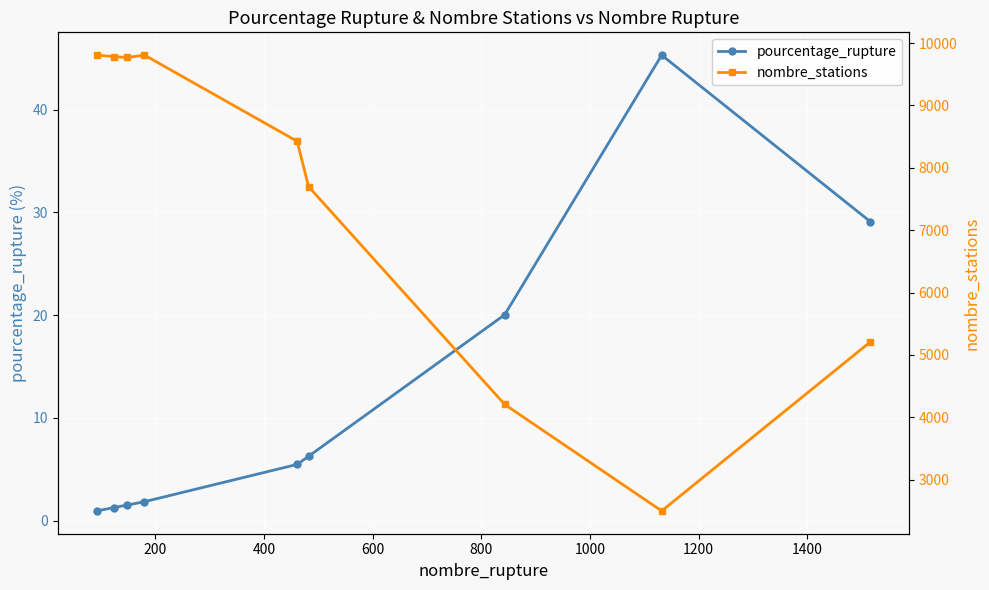

Reading left to right, transcribe all the data shown in this chart.

pourcentage_rupture: 0.9	1.3	1.5	1.8	5.5	6.3	20.0	45.3	29.1
nombre_stations: 9807.0	9783.0	9769.0	9807.0	8426.0	7699.0	4206.0	2498.0	5208.0